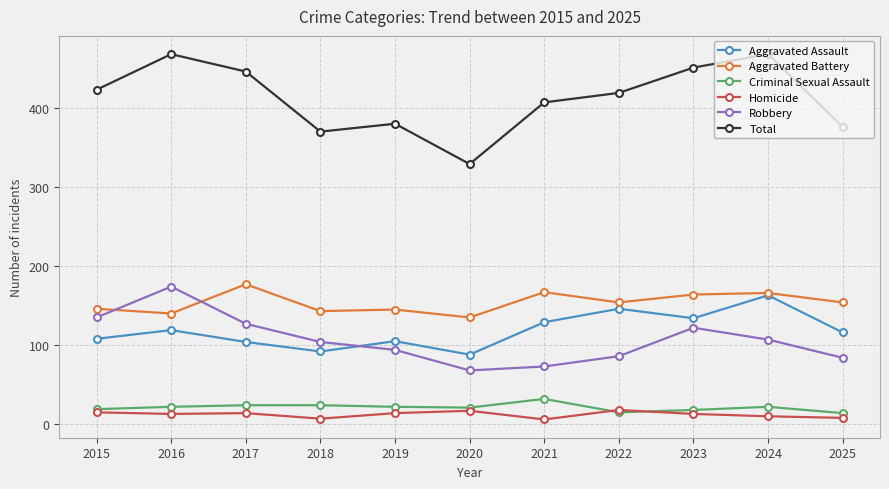

True or false: Homicide has more than 0 interior local peaks.

True